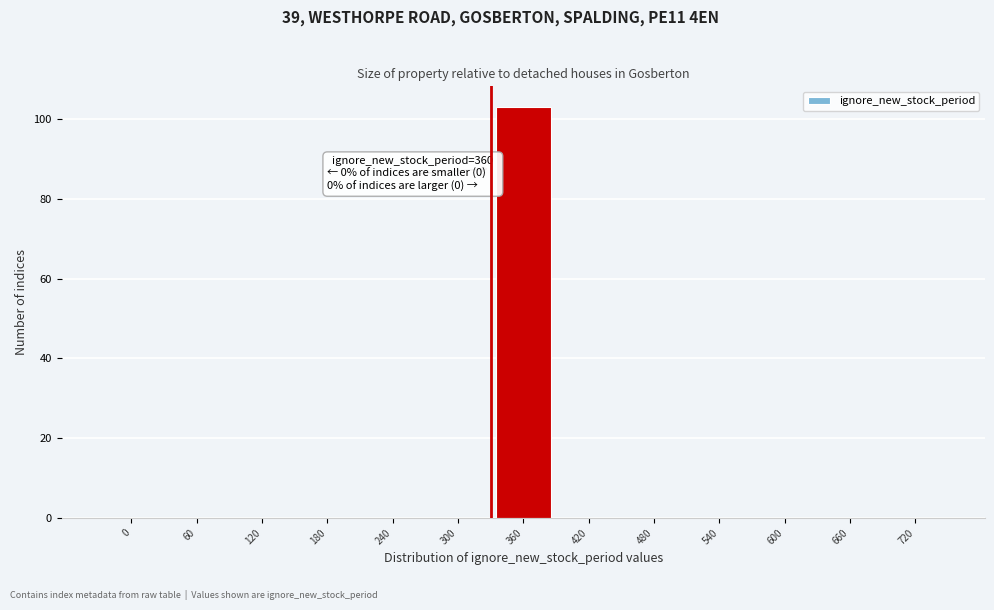

Reading left to right, what are all the values shown in this chart?

0=0	60=0	120=0	180=0	240=0	300=0	360=103	420=0	480=0	540=0	600=0	660=0	720=0